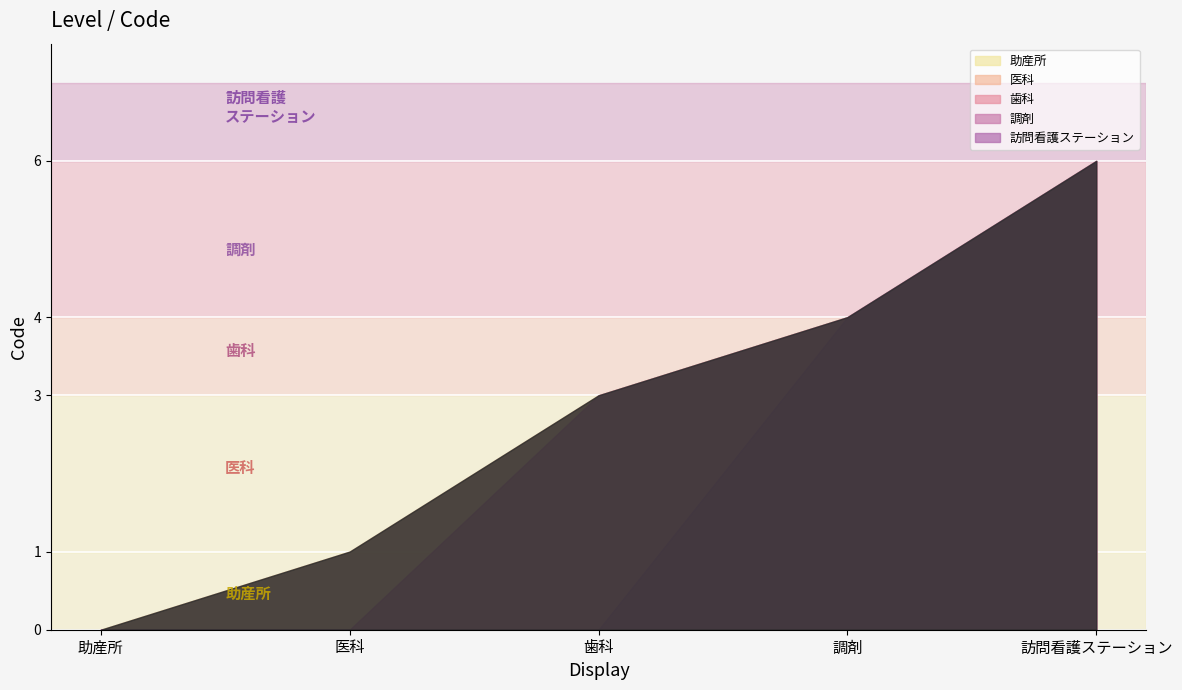

Between 歯科 and 訪問看護ステーション, which is larger?

訪問看護ステーション